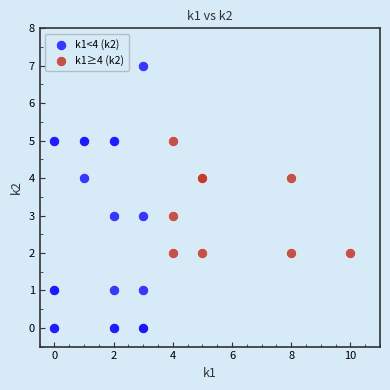

Which series reaches the minimum Y coordinate?

k1<4 (k2)